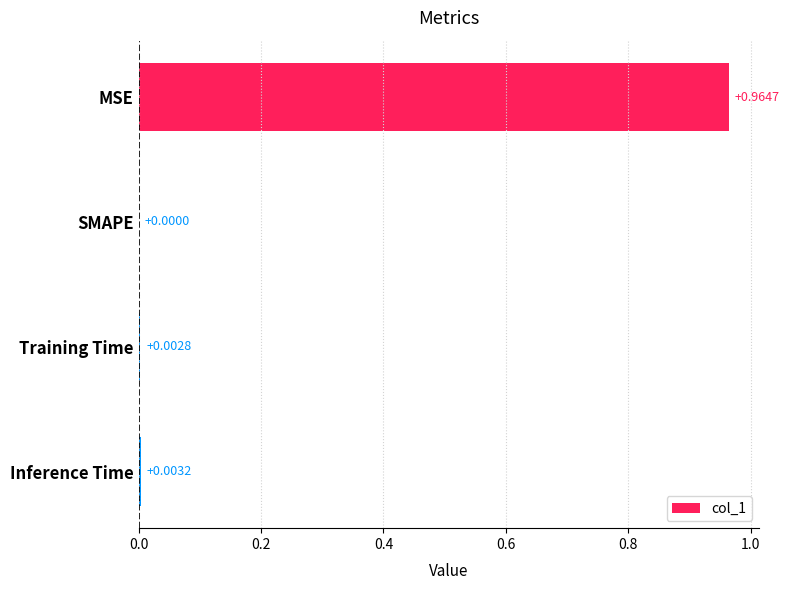

What is the average value?

0.2